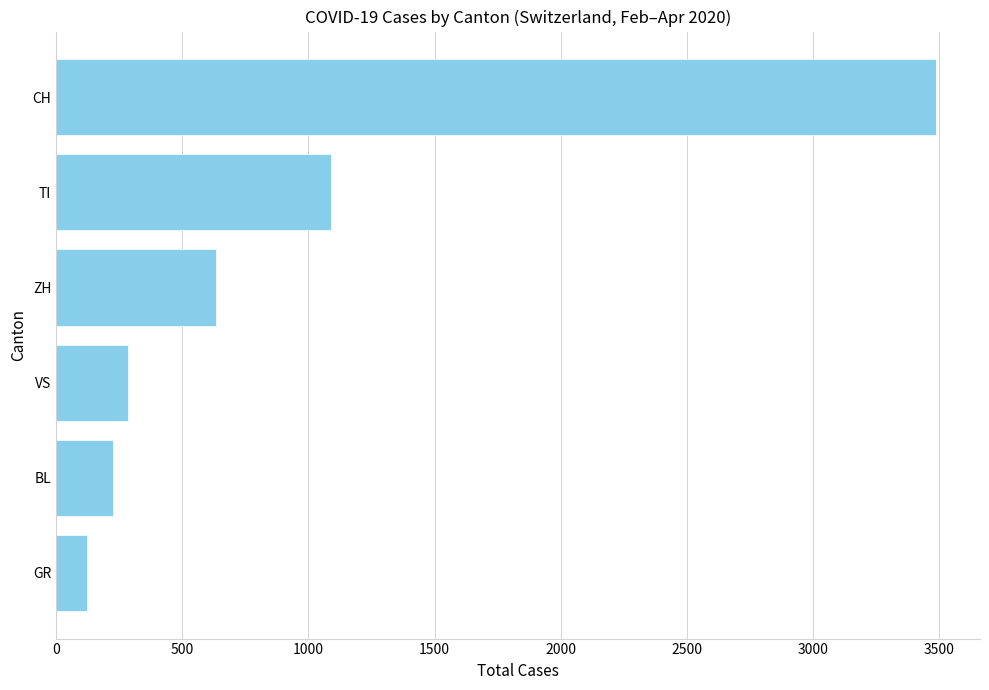

What is the ratio of the value at VS to the value at BL?

1.3